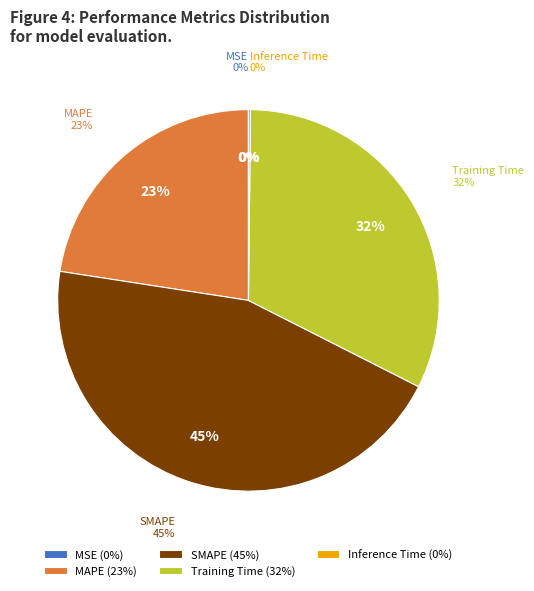

To the nearest percent, what is the combined percentage of Training Time and MAPE?

55%